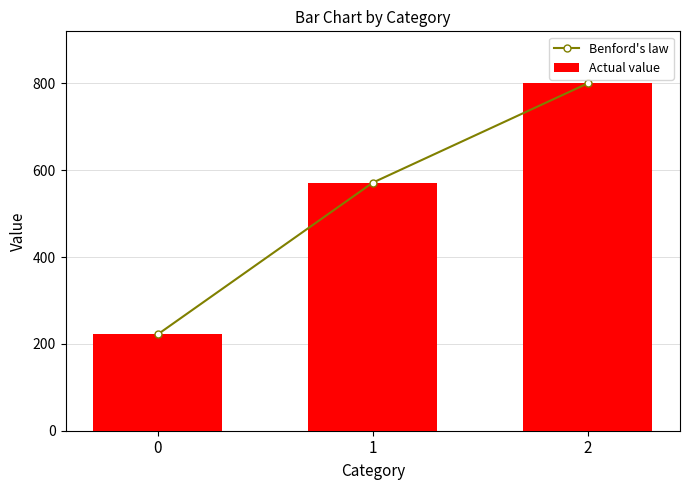

What is the value of the Actual value bar at the 1st from the left?

222.2